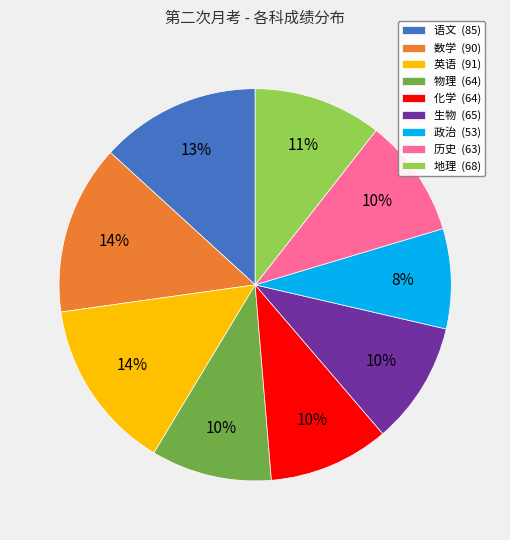

Which has a higher value, 语文 or 物理?

语文